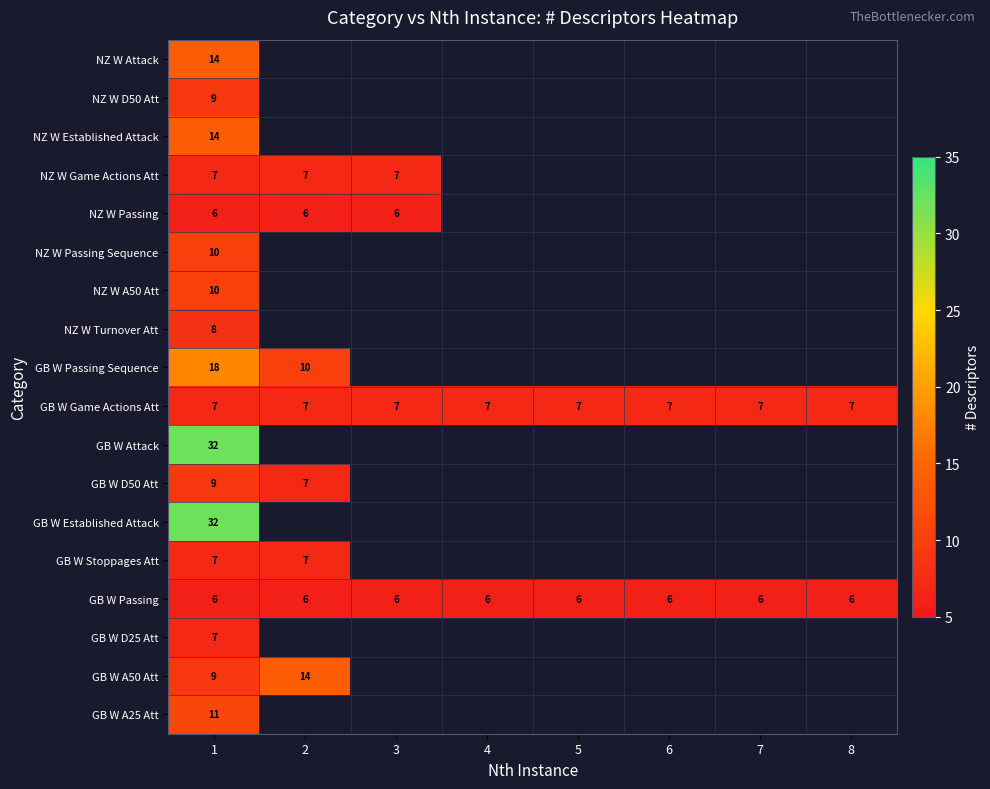

True or false: NZ W A50 Att has a value of 10 at 1.

True